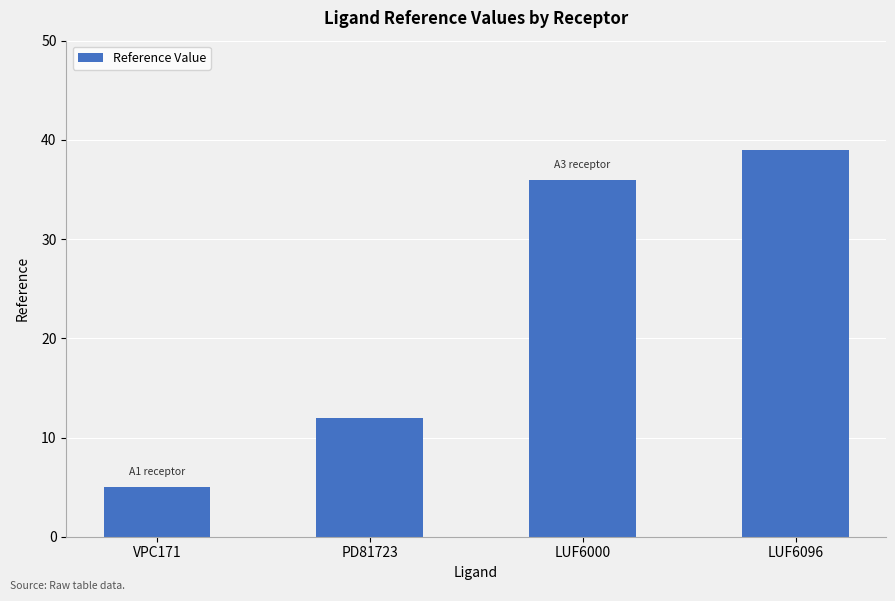

Is it true that the value at LUF6000 is 49?

False